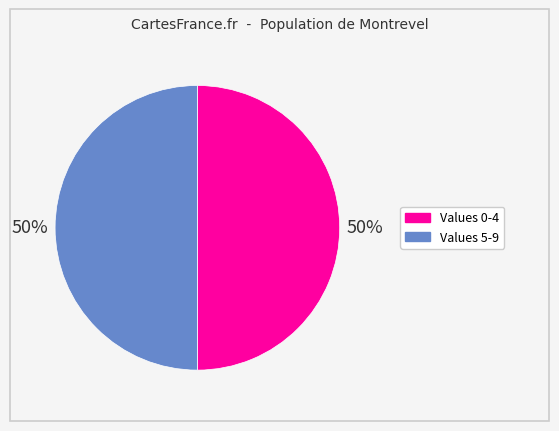

Approximately how many times larger is the value at Values 0-4 compared to Values 5-9?

1.0